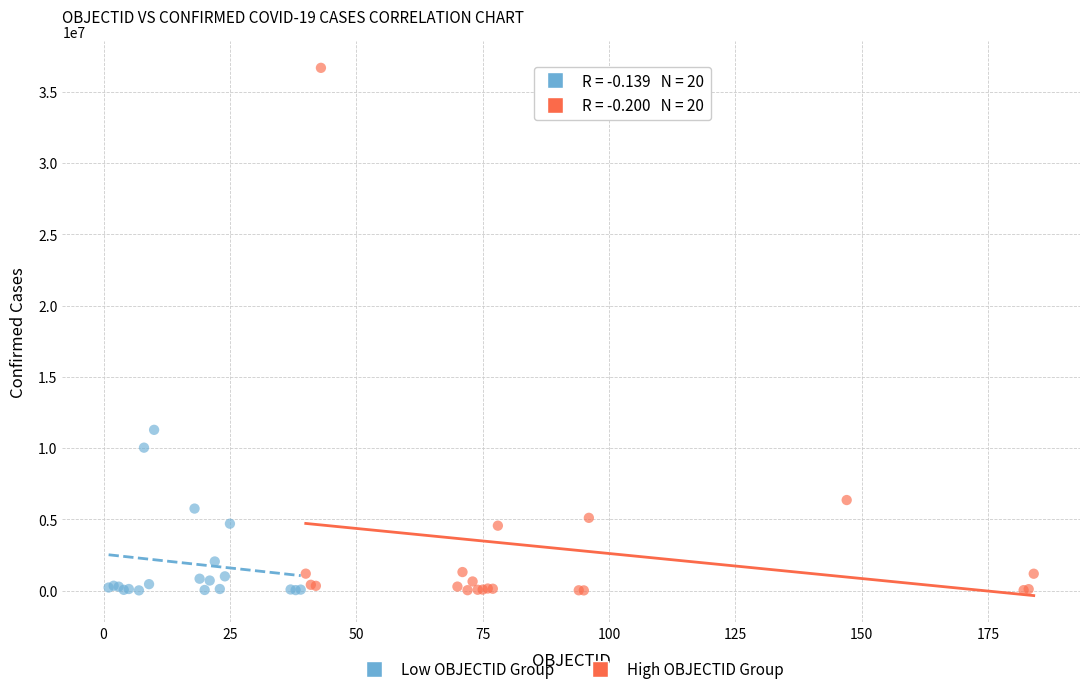

Which series contains the highest Y value?

High OBJECTID Group